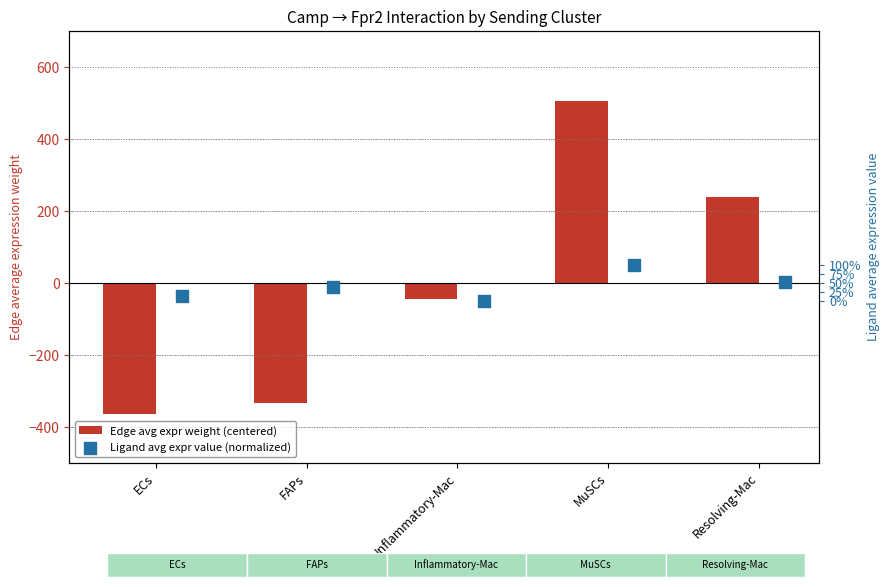

At how many categories does at least one series exceed 437?

1